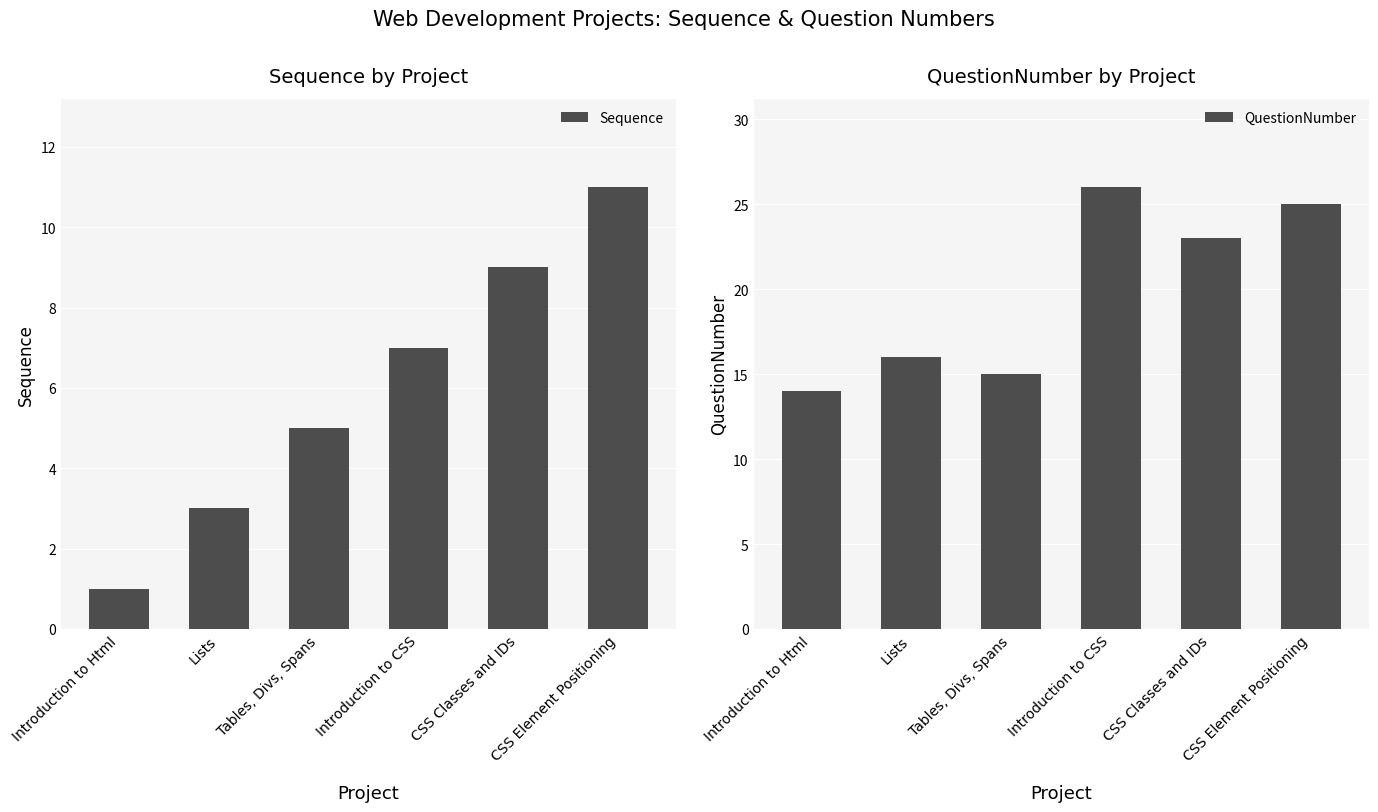

The Sequence series shows 7 at Introduction to CSS. True or false?

True